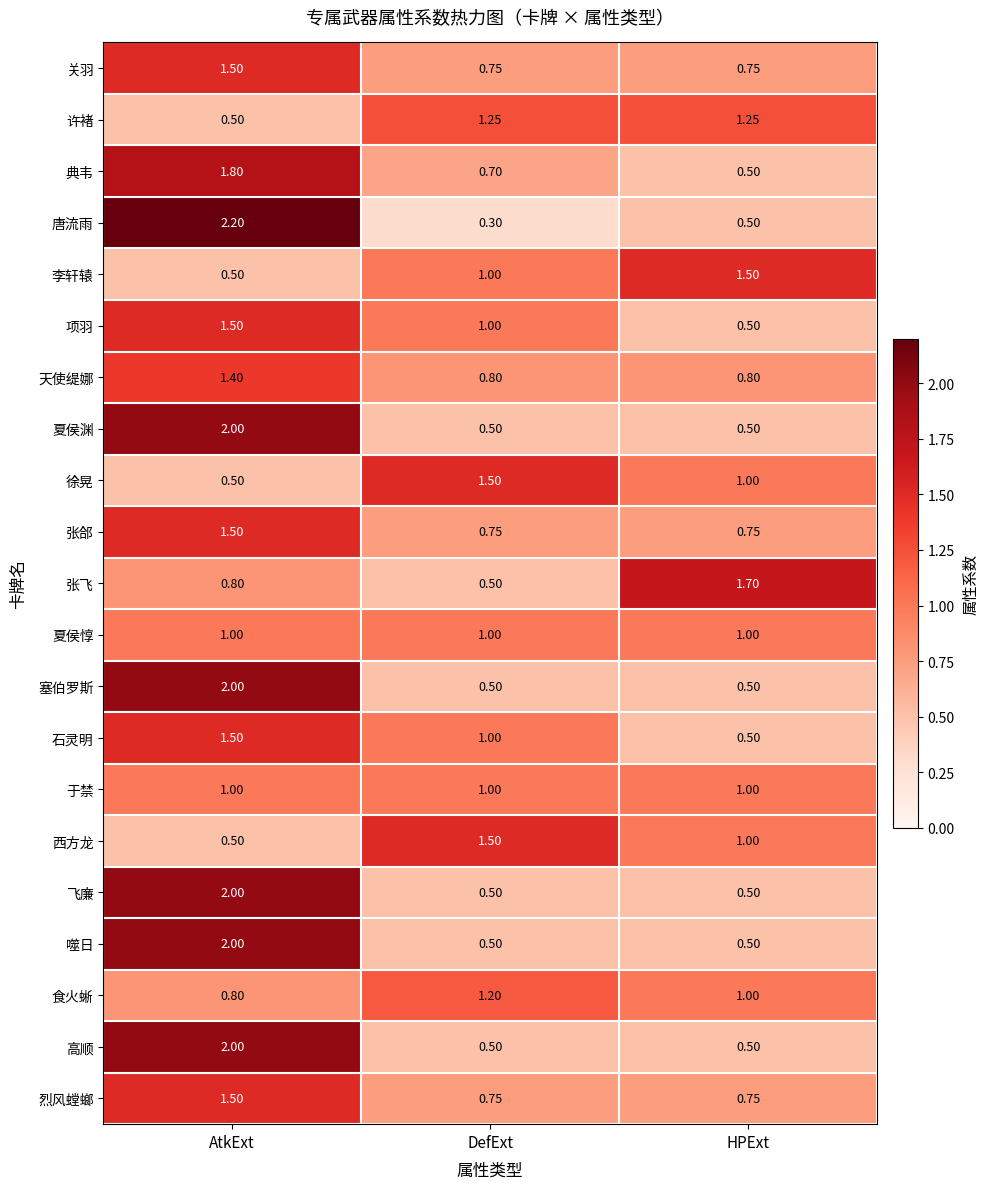

Which series has the widest spread of values?

唐流雨